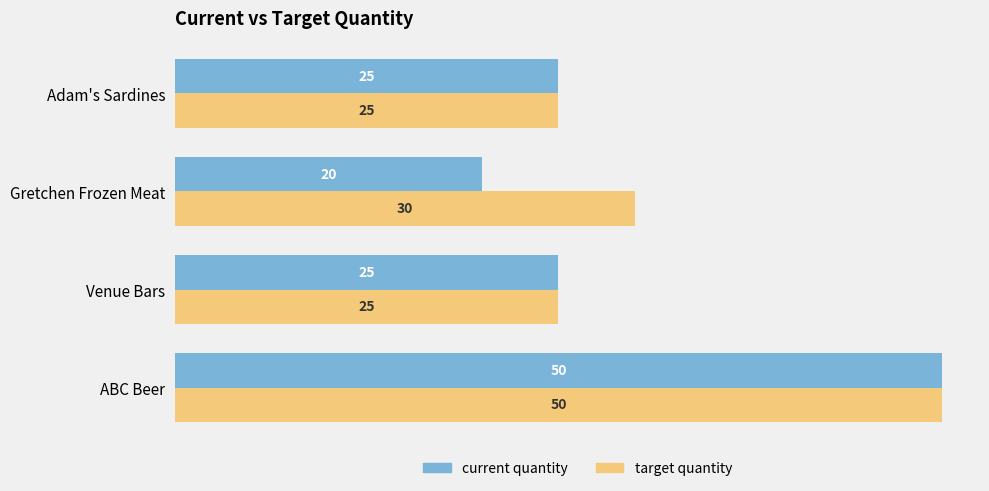

What is the sum of all current quantity values?

120